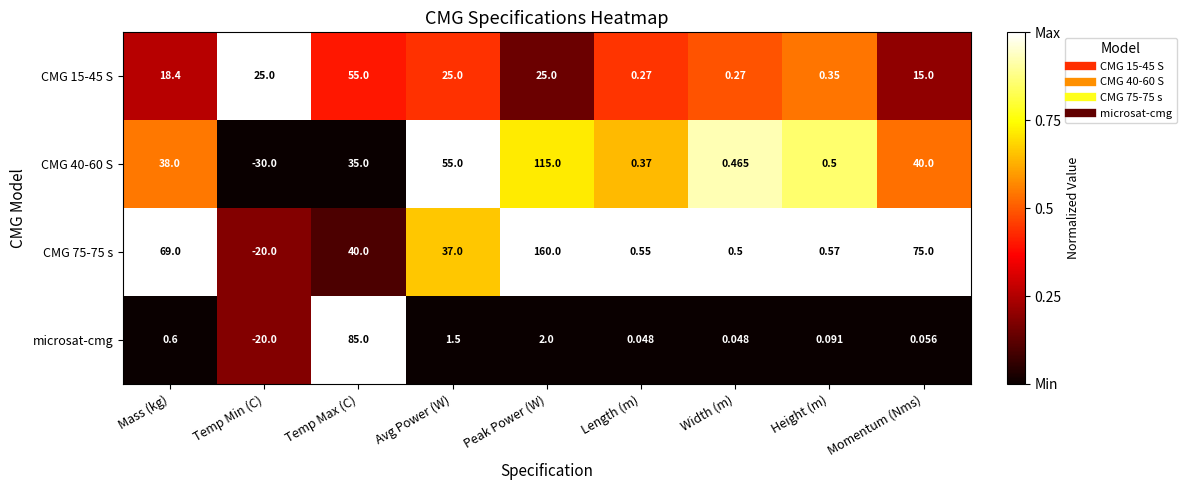

At which category is the sum across all series the highest?

Peak Power (W)